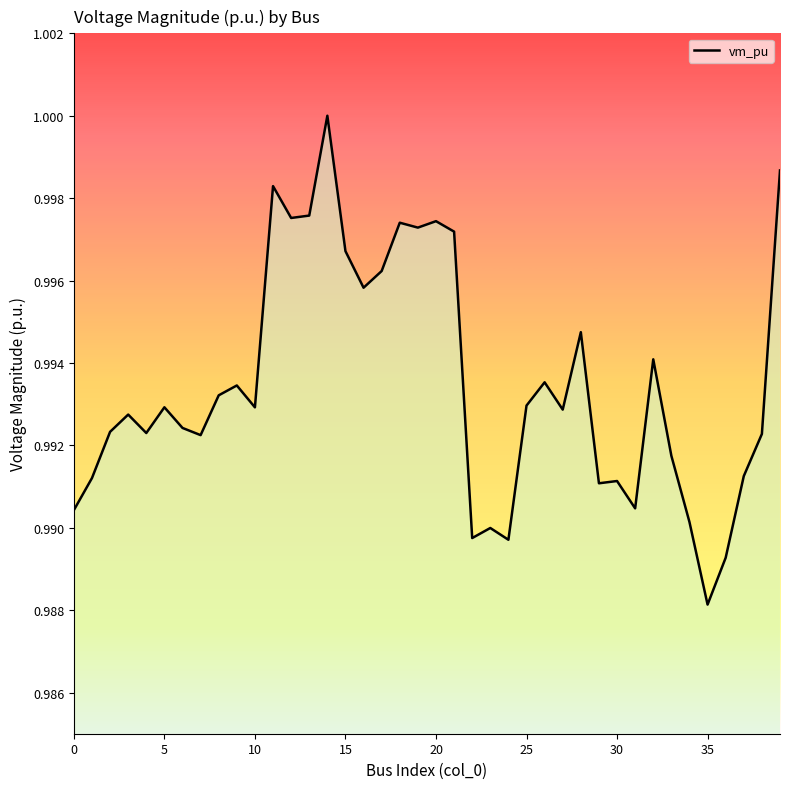

How many lines are shown in the chart?

1